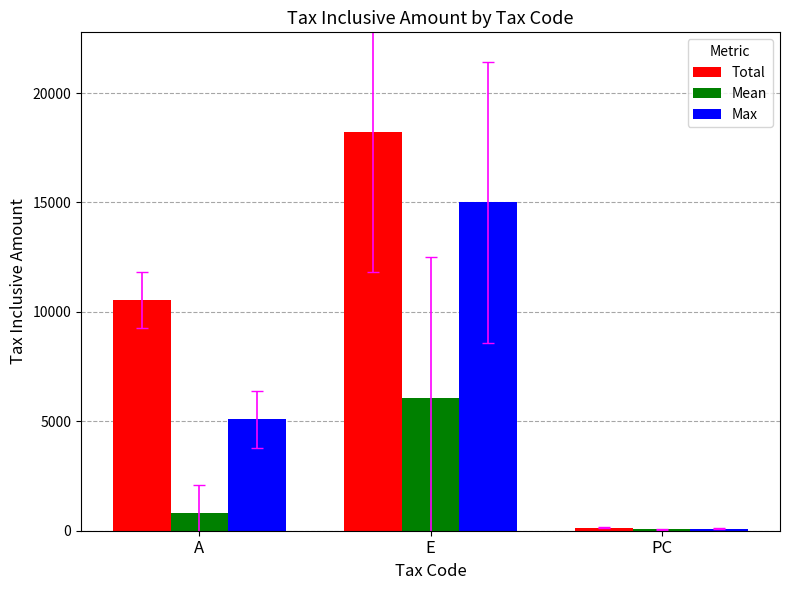

What is the total value across all series at A?

16454.0